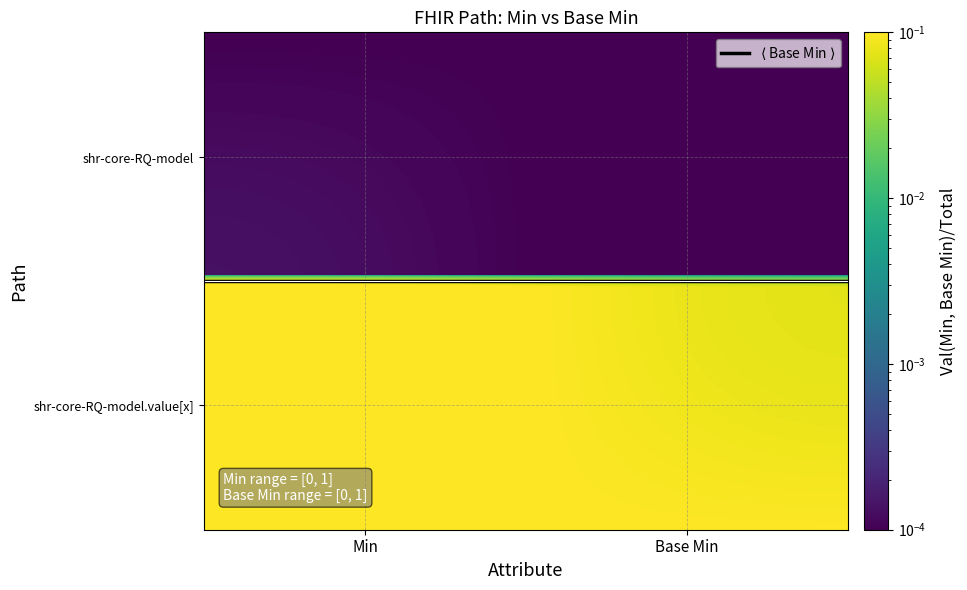

What is the average value of the shr-core-RequestQuantity-model.value[x] series?

1